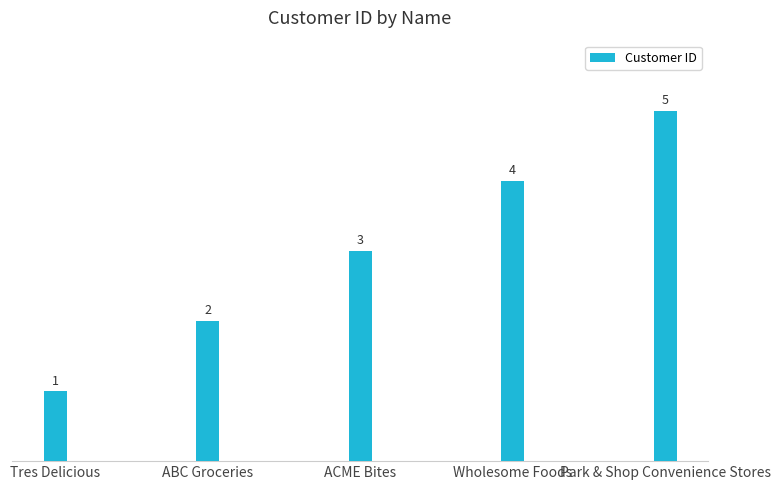

What is the label of the 4th bar from the right?

ABC Groceries